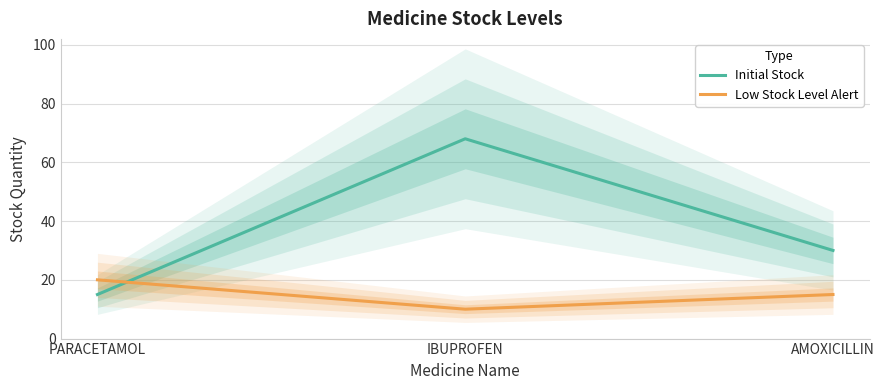

How many Low Stock Level Alert values are between 10 and 20?

3